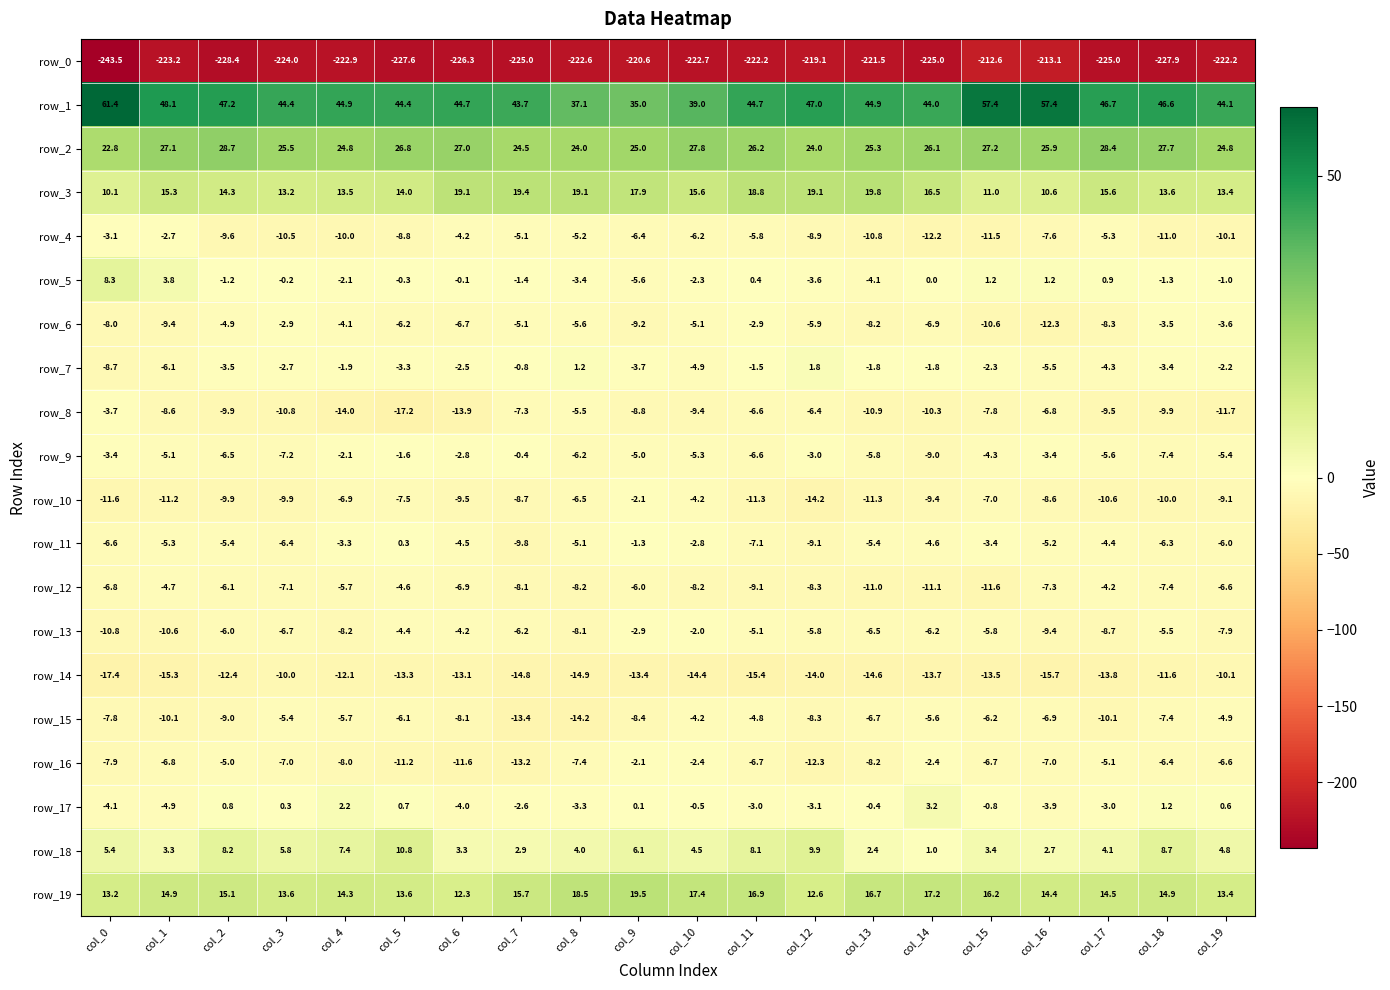

Count the number of categories in the chart.

20